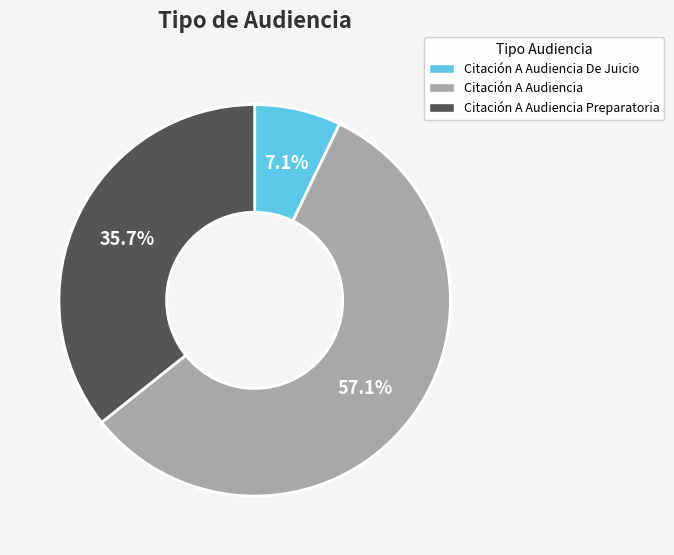

What is the smallest slice in the pie chart?

Citación A Audiencia De Juicio